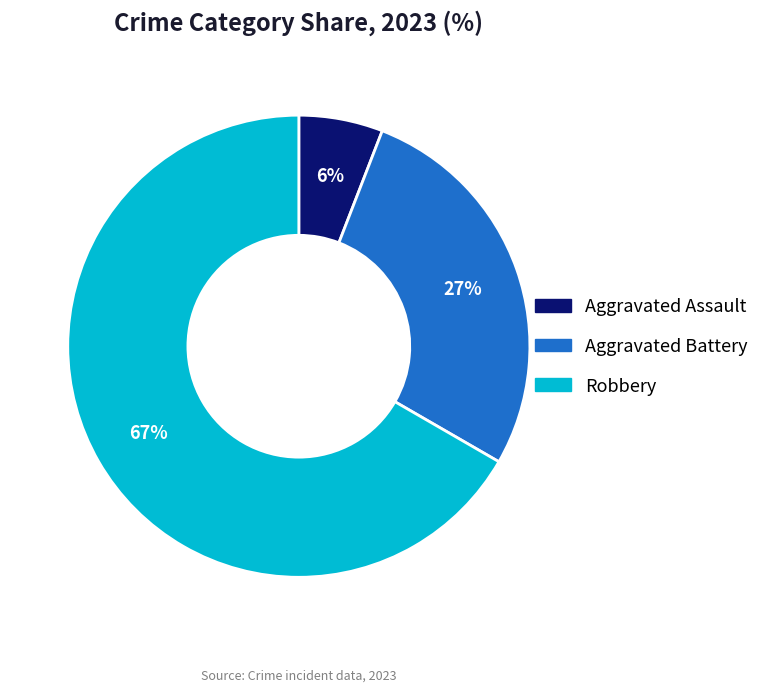

The Aggravated Battery slice represents 27% of the pie. True or false?

True